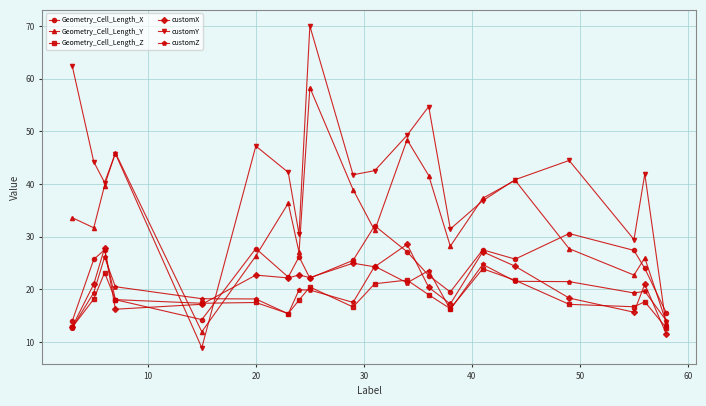

What is the value of the Geometry_Cell_Length_Y point at the 7th from the left?

36.4